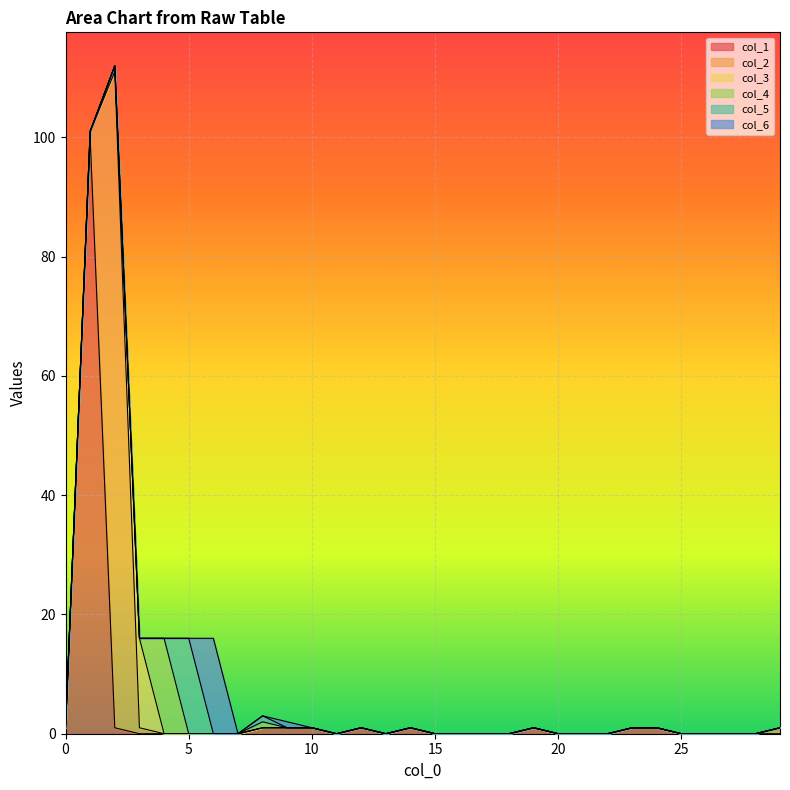

True or false: col_3 and col_5 cross at least once.

False